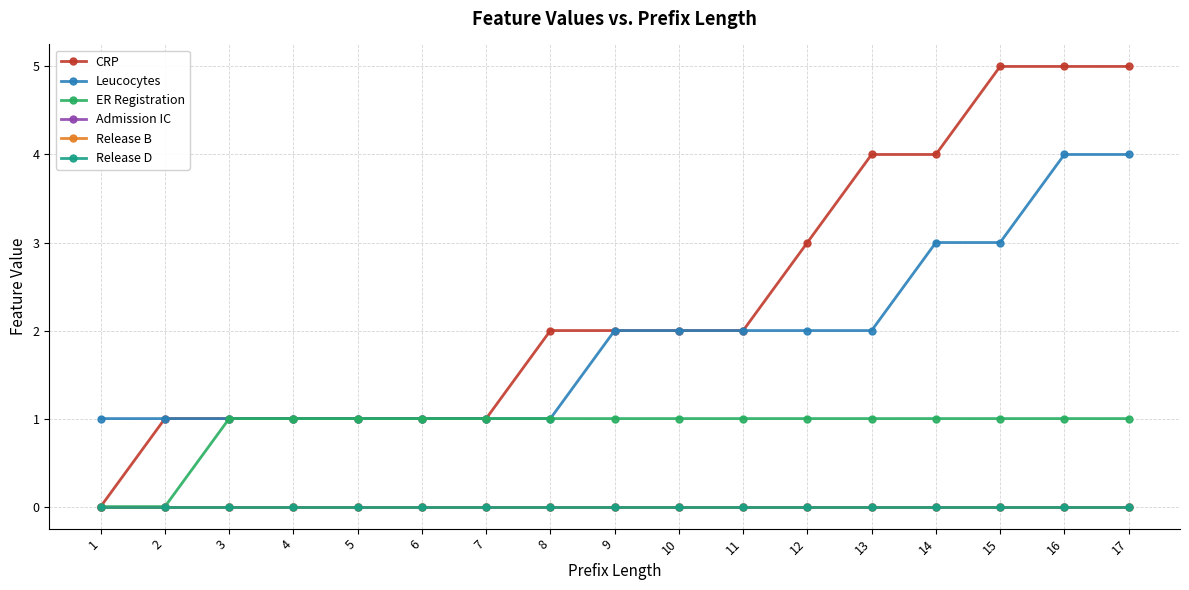

True or false: Leucocytes and Release B cross at least once.

False